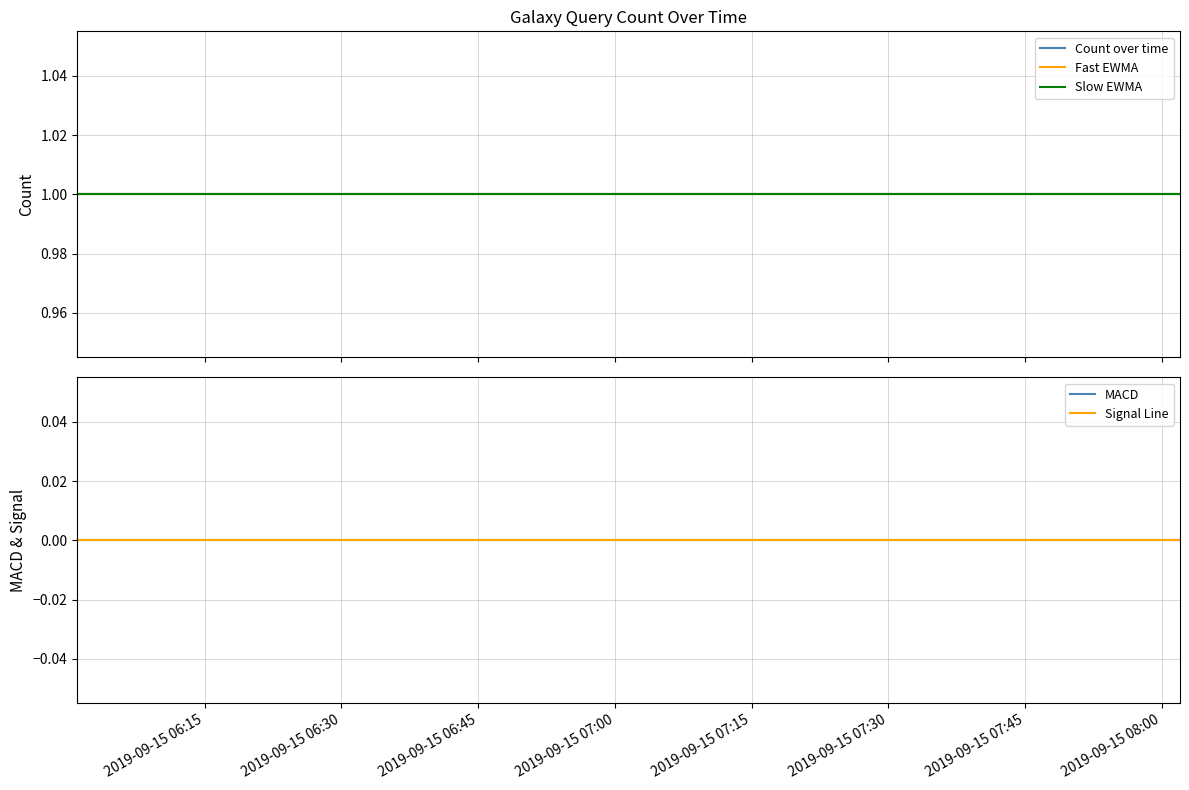

What is the total value across all series at 2019-09-15 08:00?

3